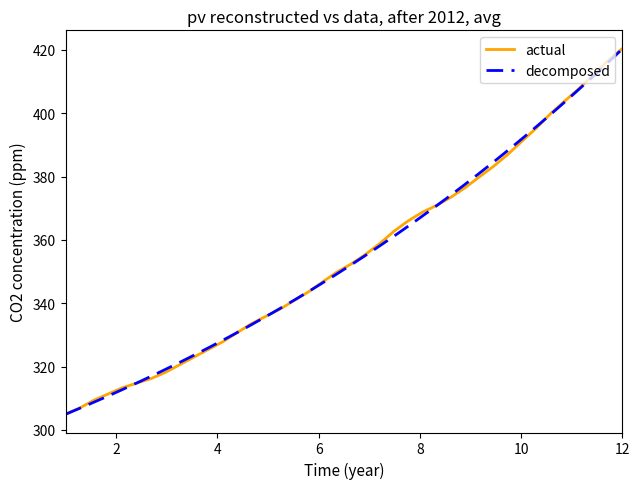

What is the maximum value for actual?

420.4